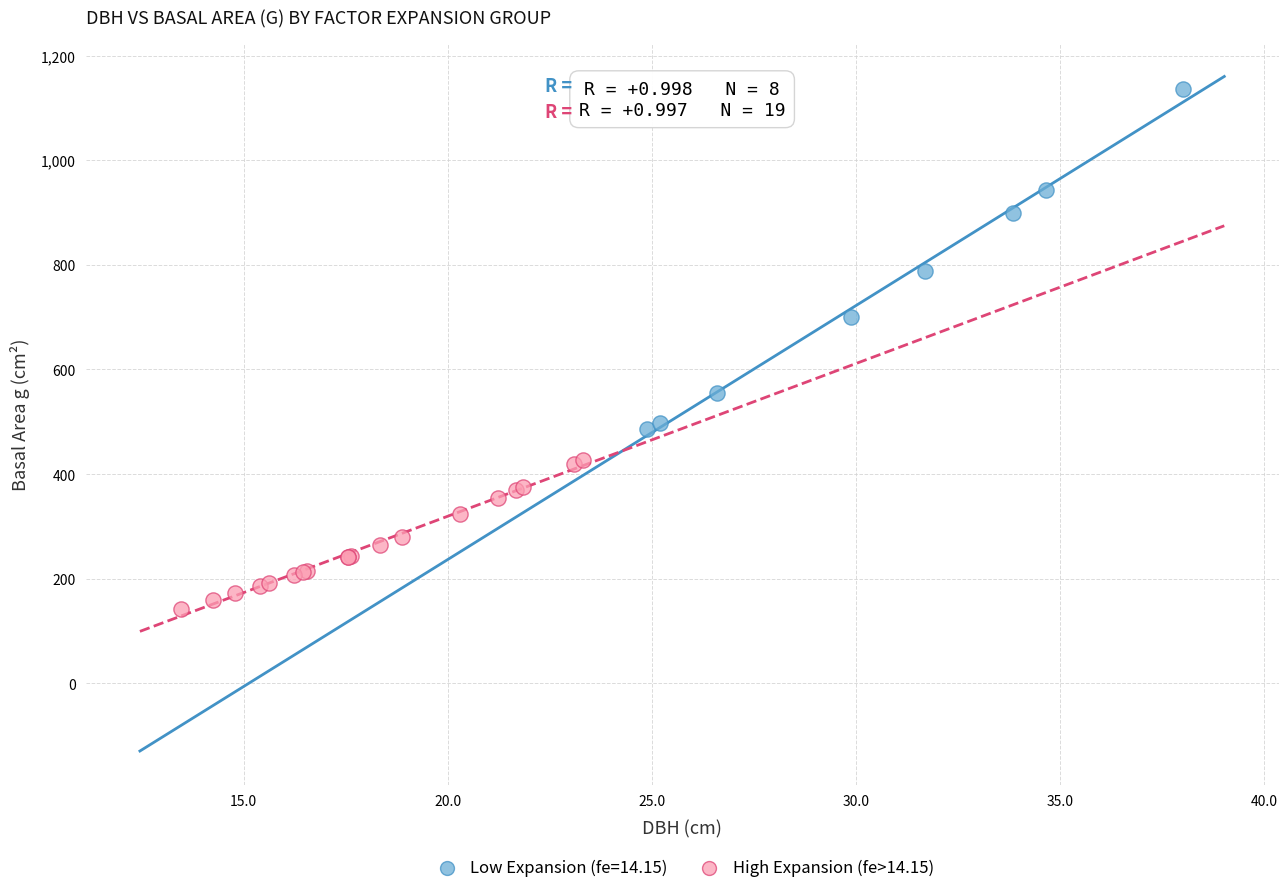

Which series reaches the minimum Y coordinate?

High Expansion (fe>14.15)